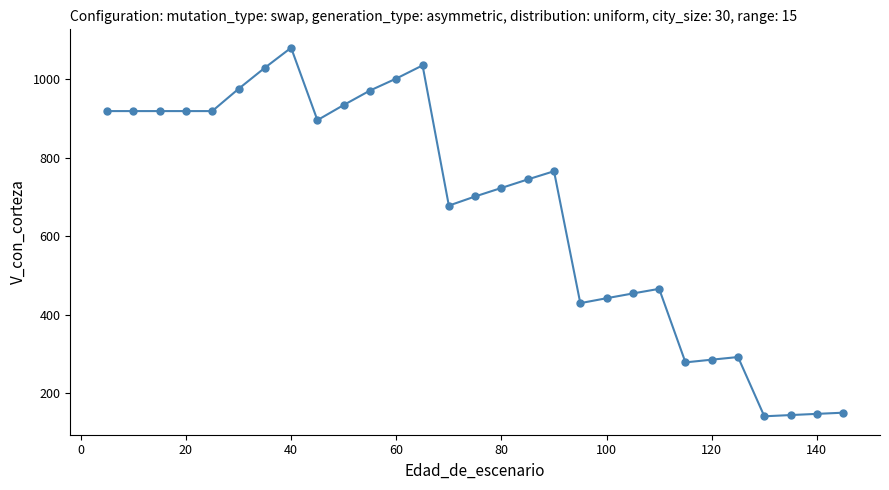

How many data points are less than 744?

14